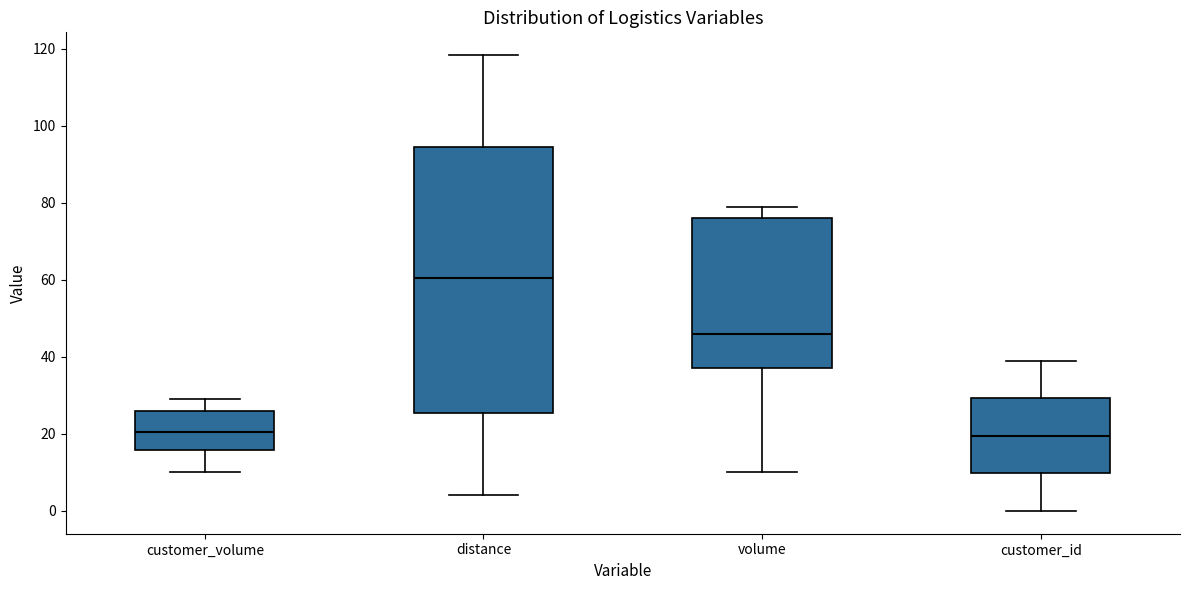

Which box is the tallest, from its lower edge to its upper edge?

distance